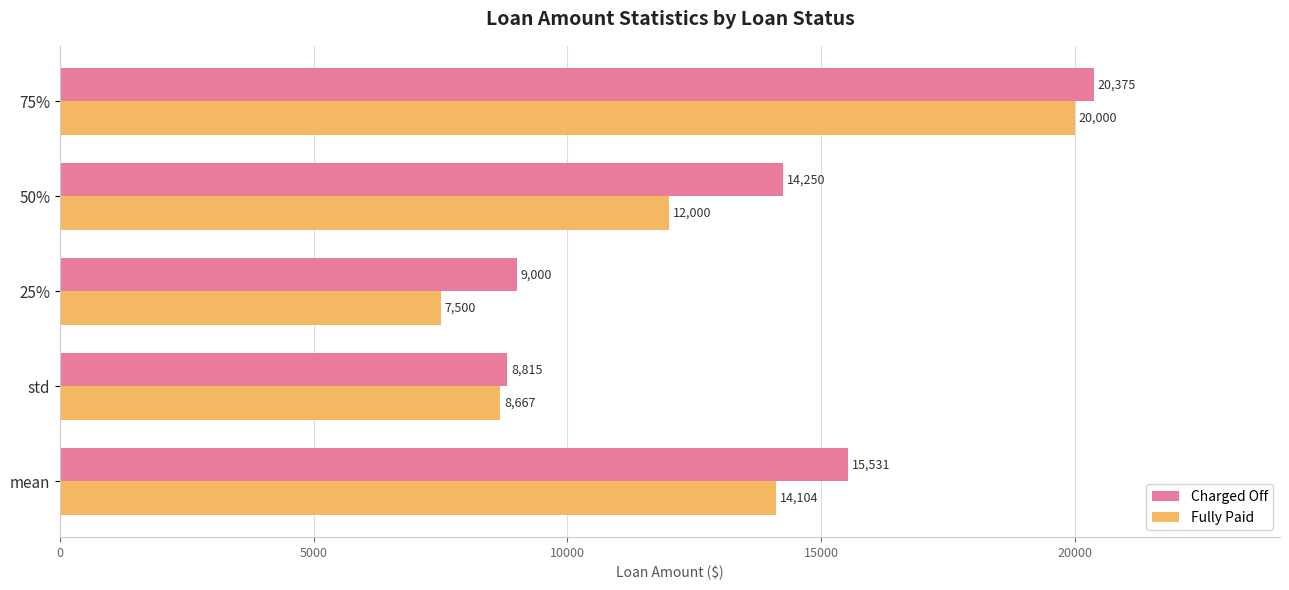

At how many categories does at least one series exceed 17266?

1